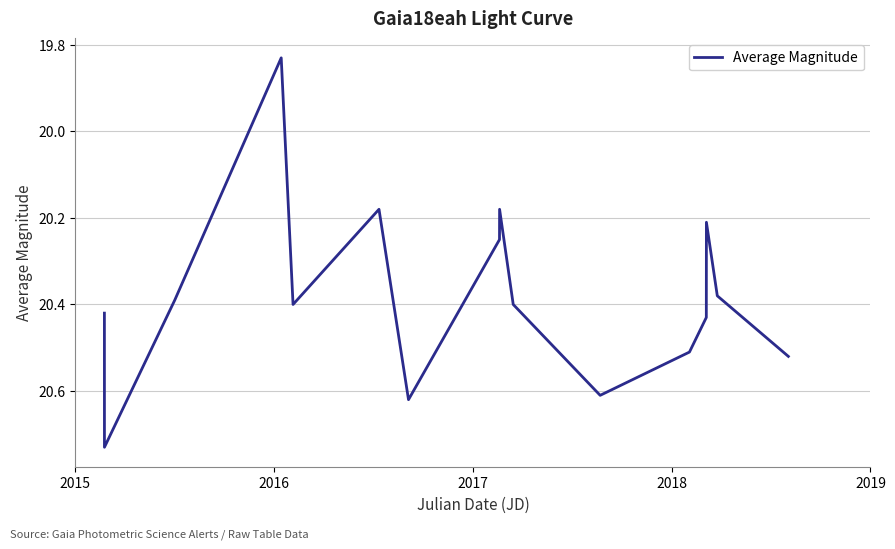

What is the difference between the maximum and minimum values?

0.9